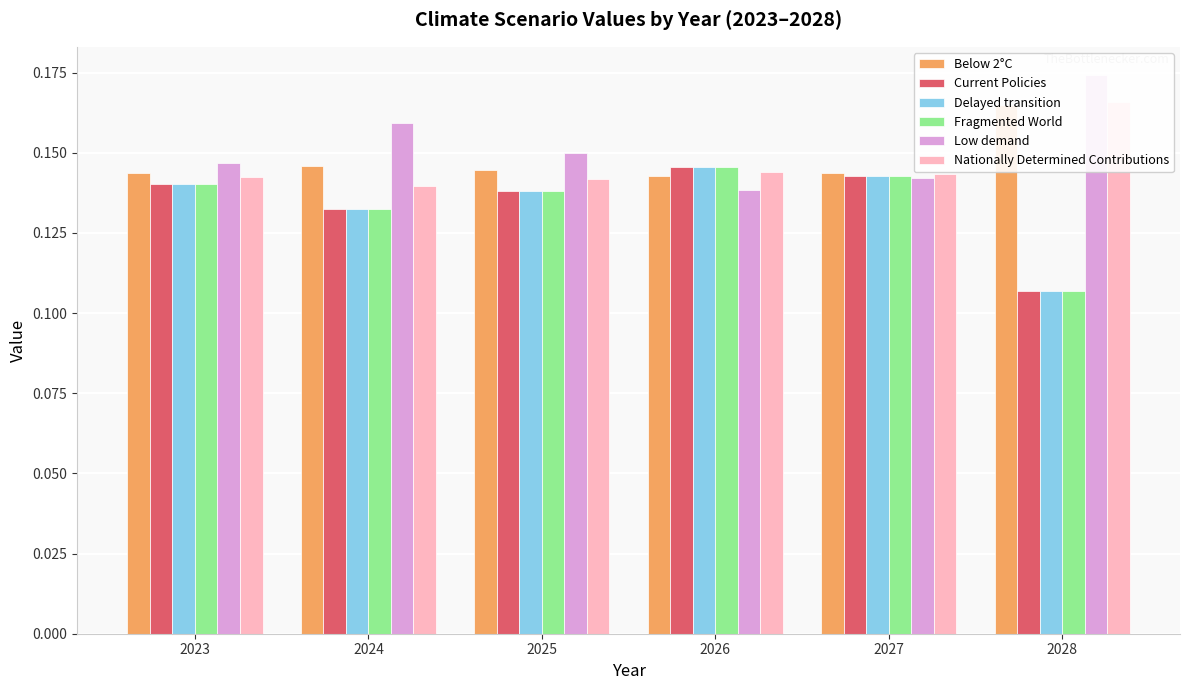

At which label is Below 2°C closest to 0?

2026